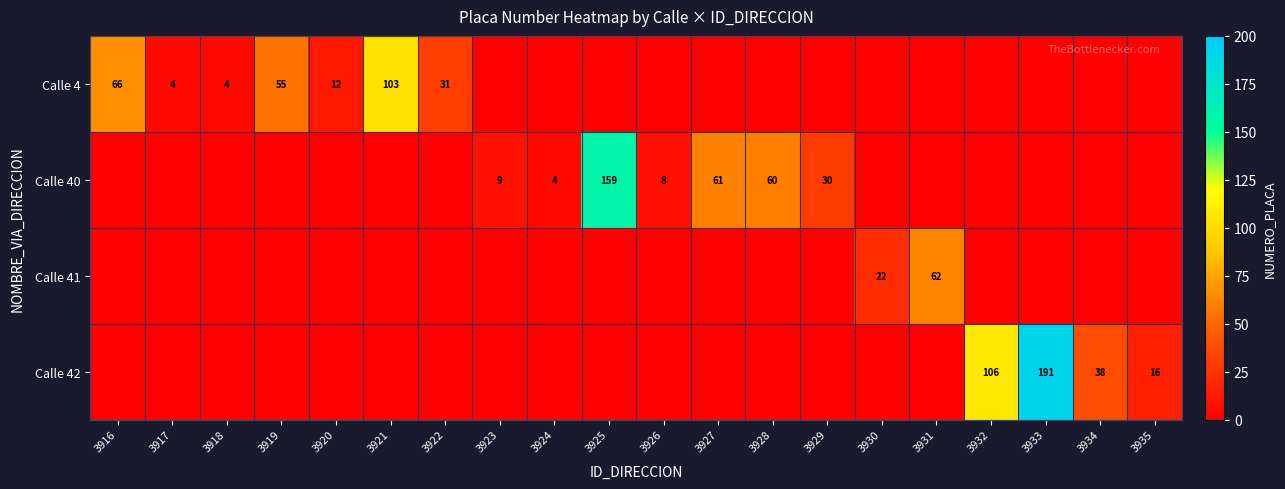

The Calle 4 series shows 31 at 3922. True or false?

True